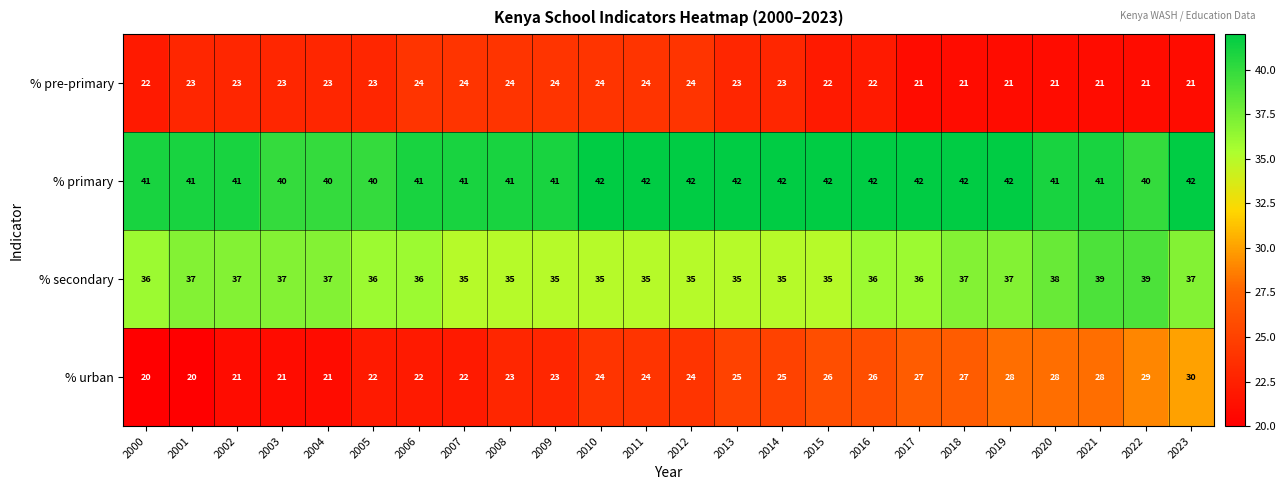

The value of % pre-primary at 2001 is 16. True or false?

False